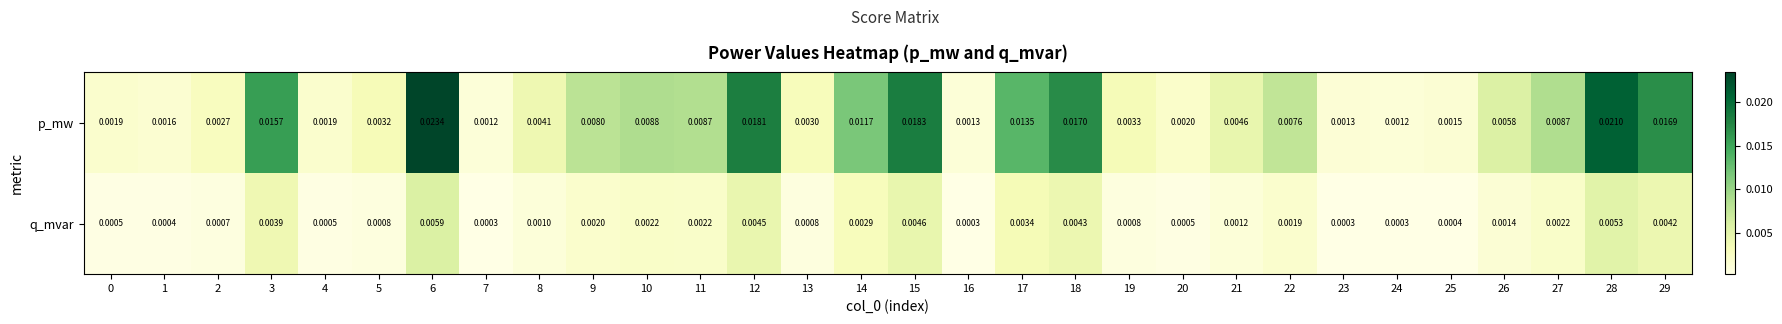

Rank the series at 8 from lowest to highest value.

q_mvar, p_mw